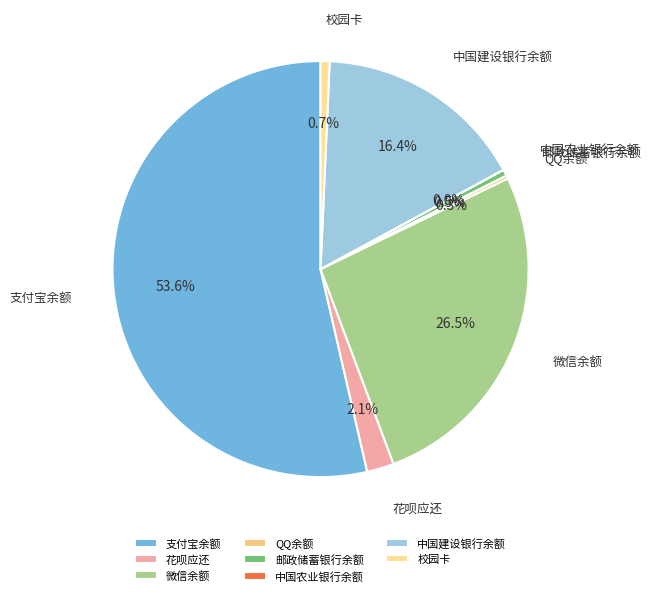

Is there a majority slice in this chart?

Yes